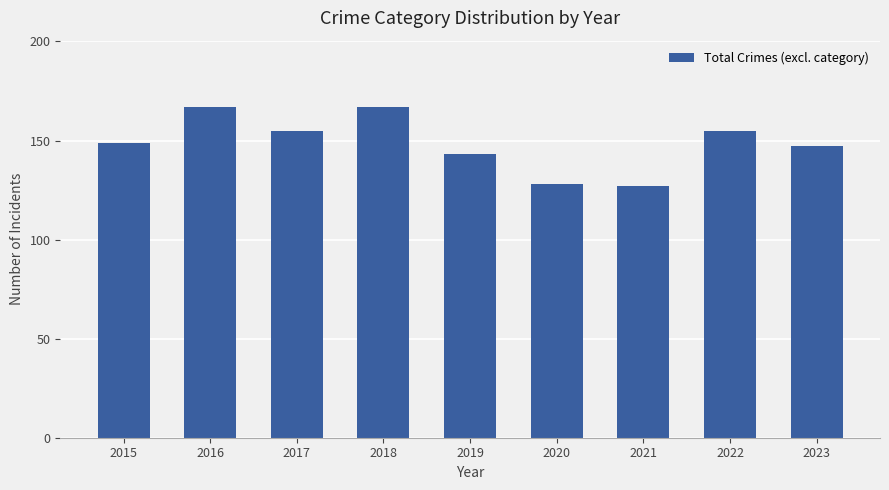

Count the number of categories in the chart.

9